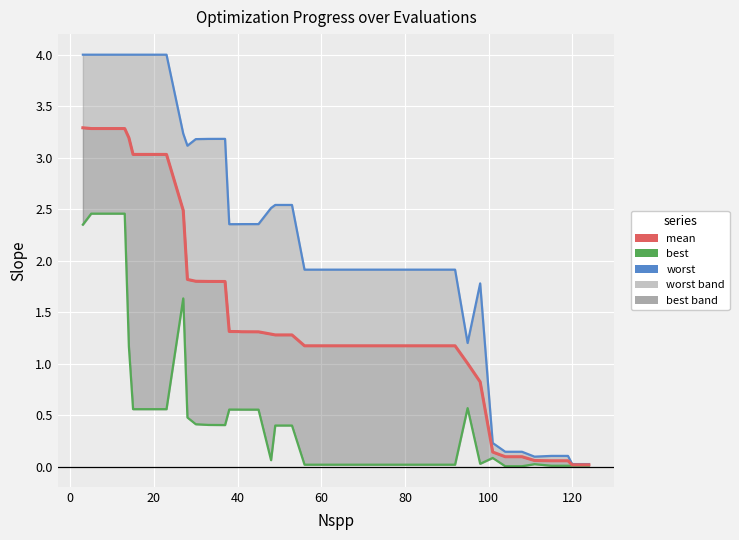

The value of mean at 34 is 0.2. True or false?

False